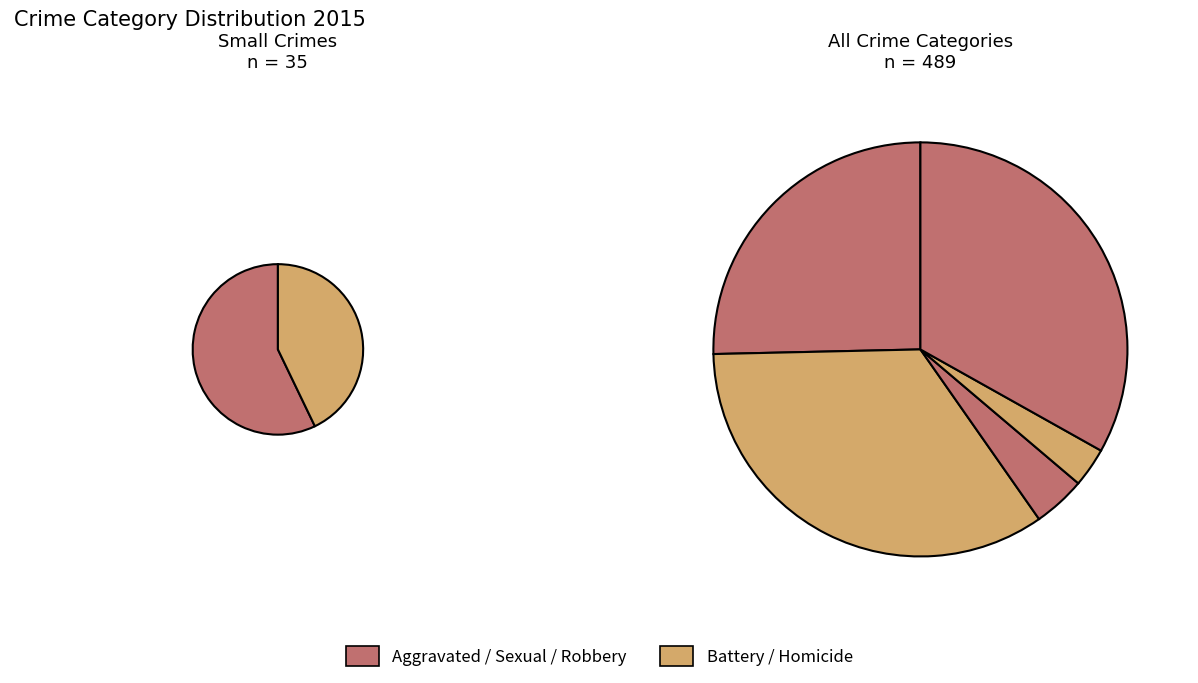

To the nearest percent, what is the difference between the largest and smallest slice percentages?

31%